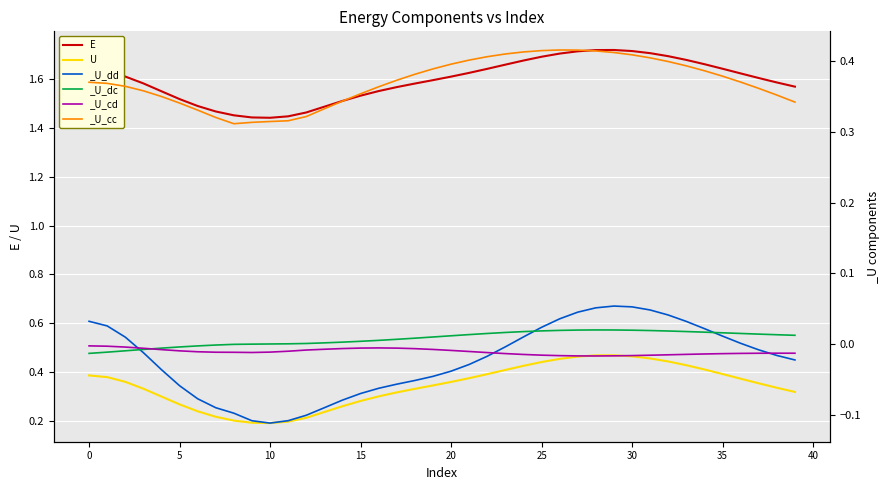

Which has a higher value, 38 or 31?

31